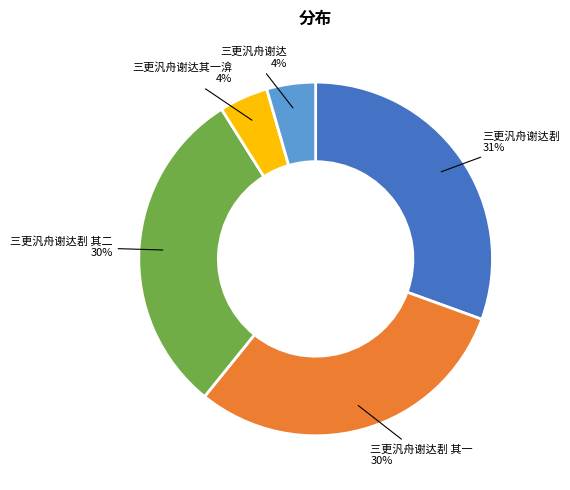

Count the number of slices in the pie.

5